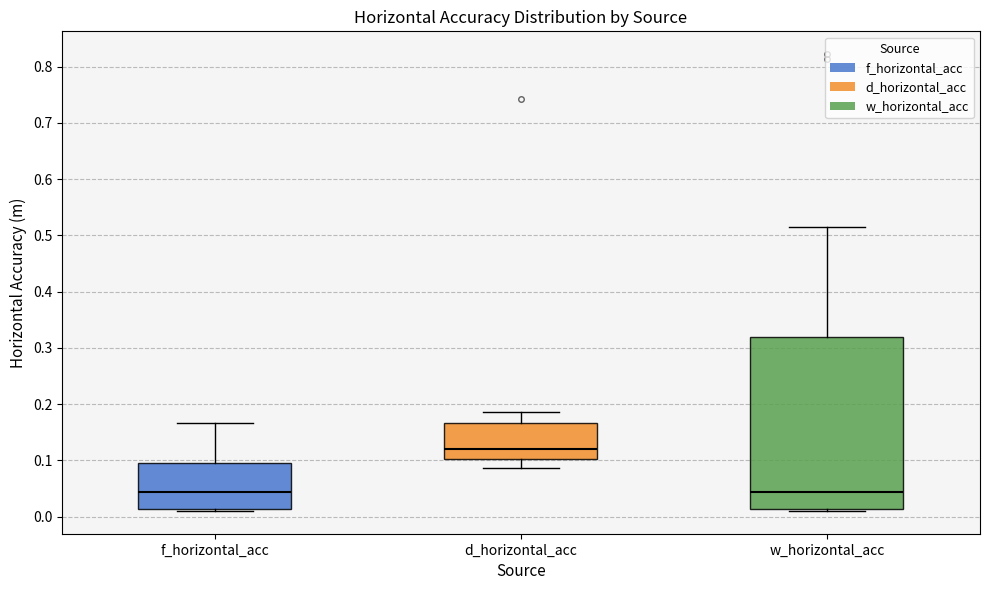

Where is the lower edge of the box for w_horizontal_acc on the y-axis? The values are not printed on the chart, so give them approximately, as read against the axis.

0.01